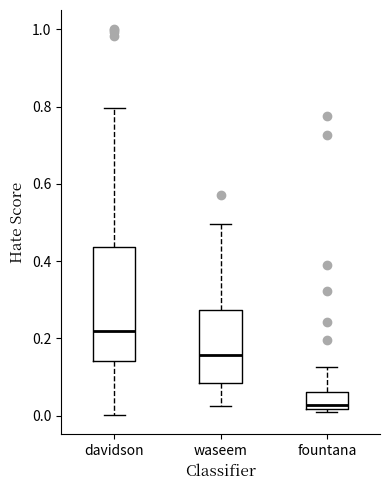

Which box is the tallest, from its lower edge to its upper edge?

davidson